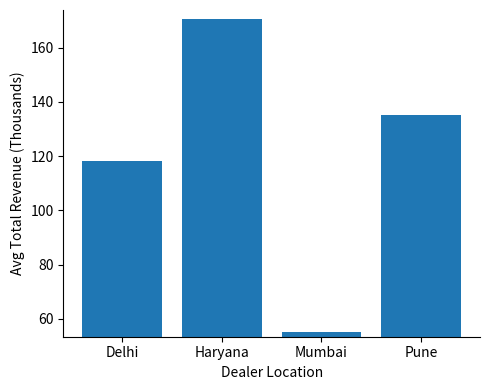

What value does the data have at Mumbai?

55.1